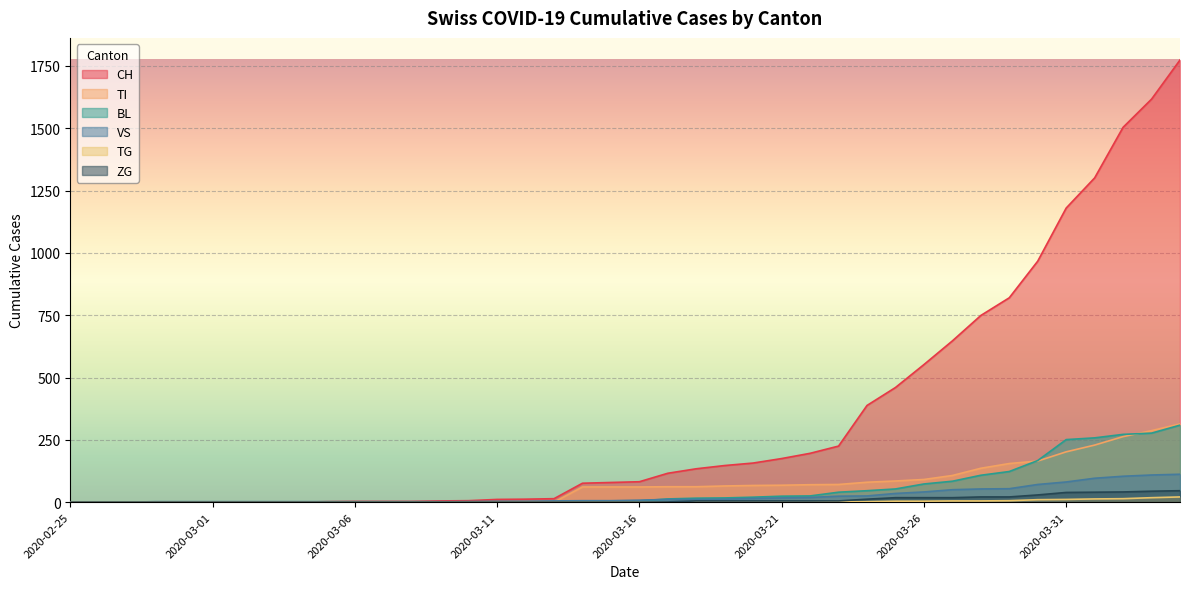

Is it true that TI equals 229 at 2020-04-01?

True